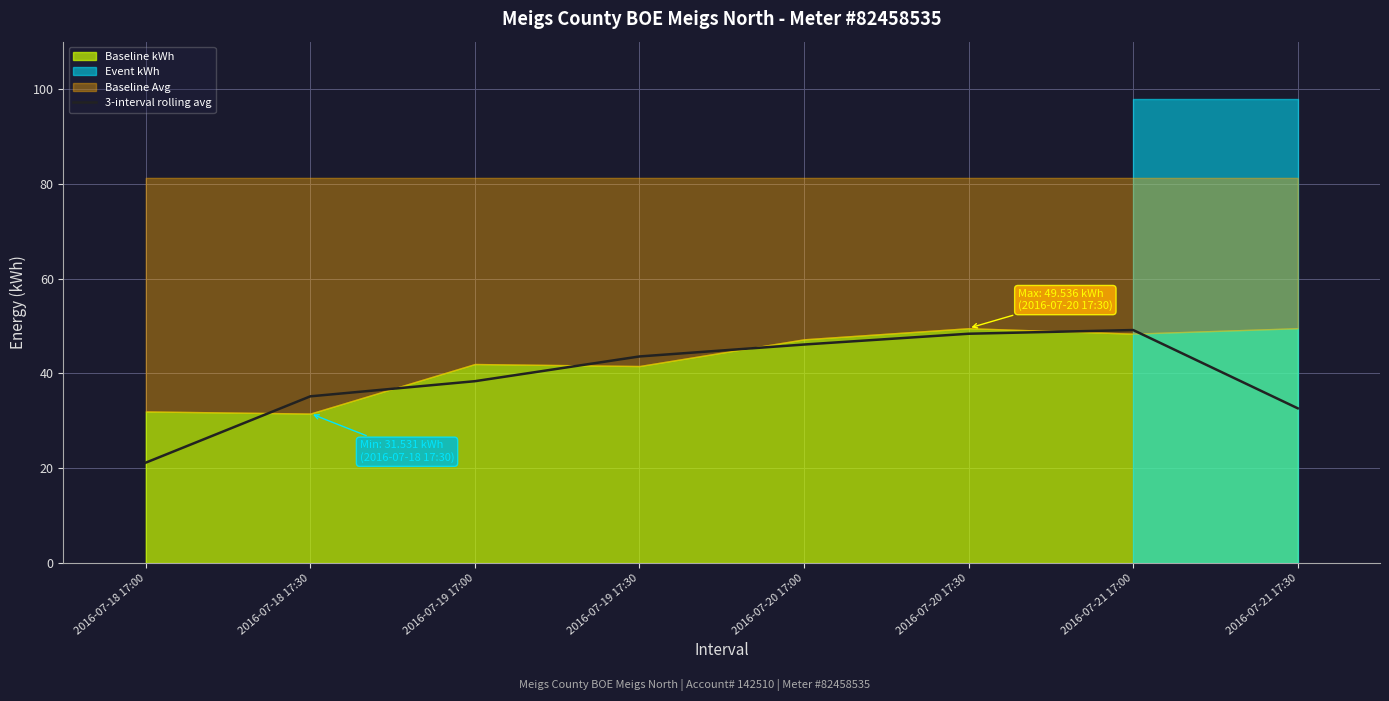

What position from the right is 2016-07-20 17:30?

3